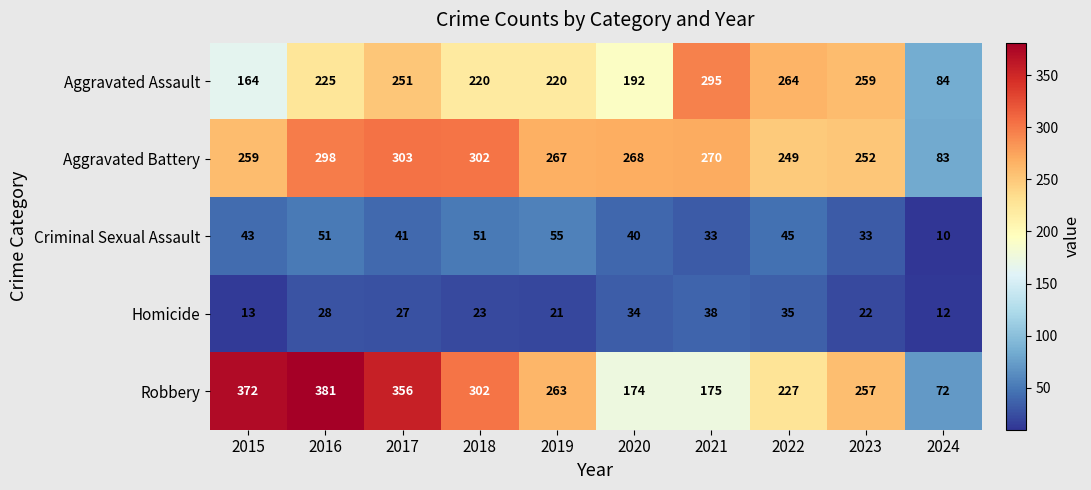

What is the difference between the highest and lowest values at 2016?

353